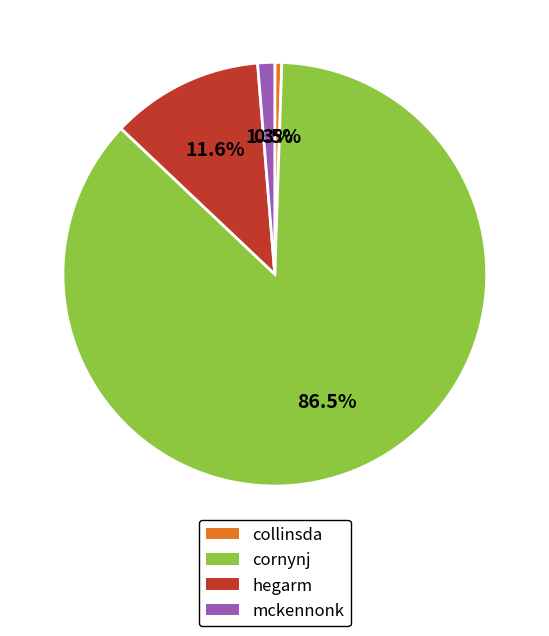

Is there any slice that represents more than half of the pie?

Yes